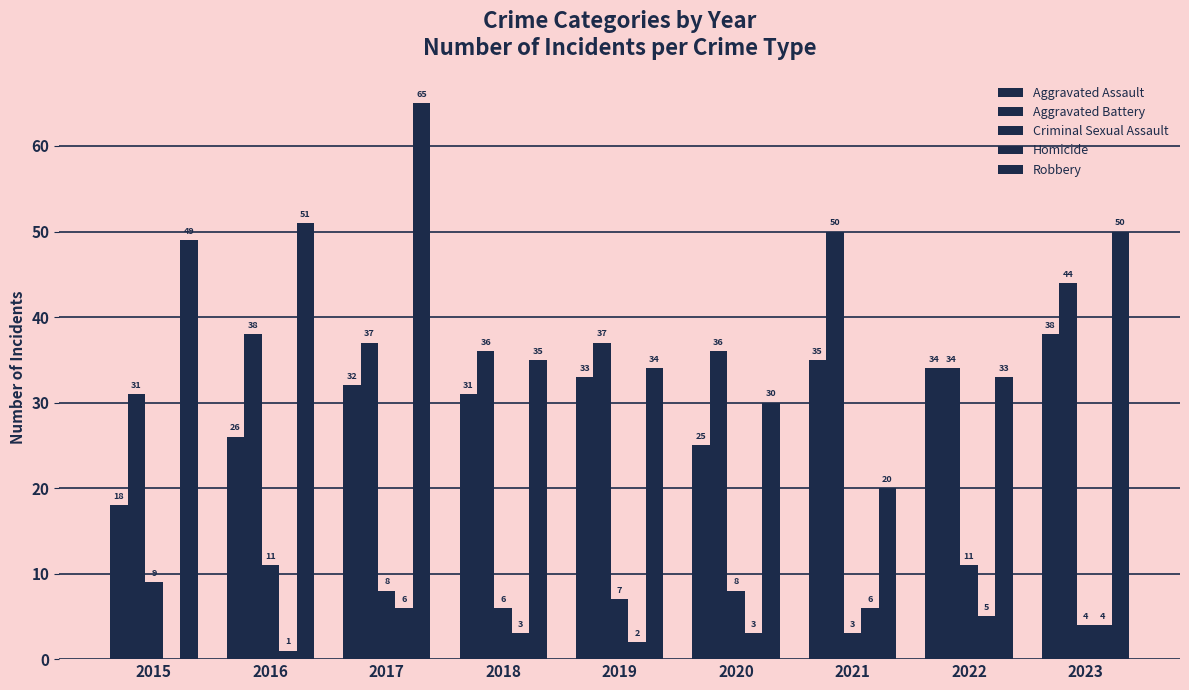

Which category has the highest value across all series?

2017